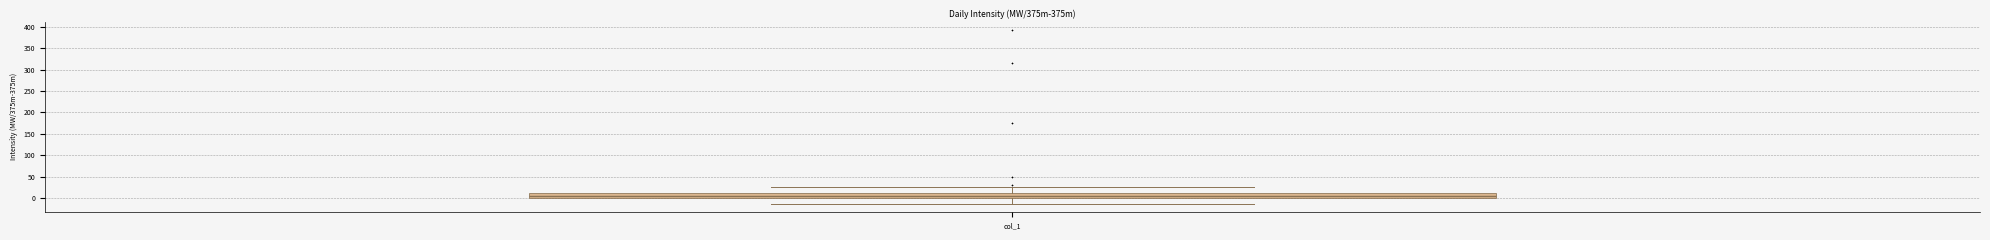

Transcribe this box plot: give where the median line is, the range the box spans, and where the two whiskers end, as read against the y-axis. The values are not printed on the chart, so give them approximately, as read against the axis.

median 5, box 0 to 10, whiskers -15 to 25